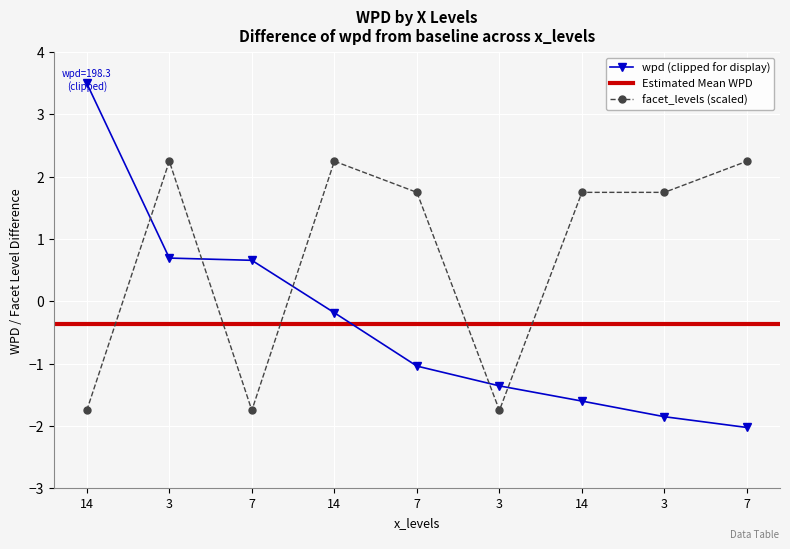

Reading left to right, what are all the values shown in this chart?

14=-1.8	3=2.2	7=-1.8	14=2.2	7=1.8	3=-1.8	14=1.8	3=1.8	7=2.2